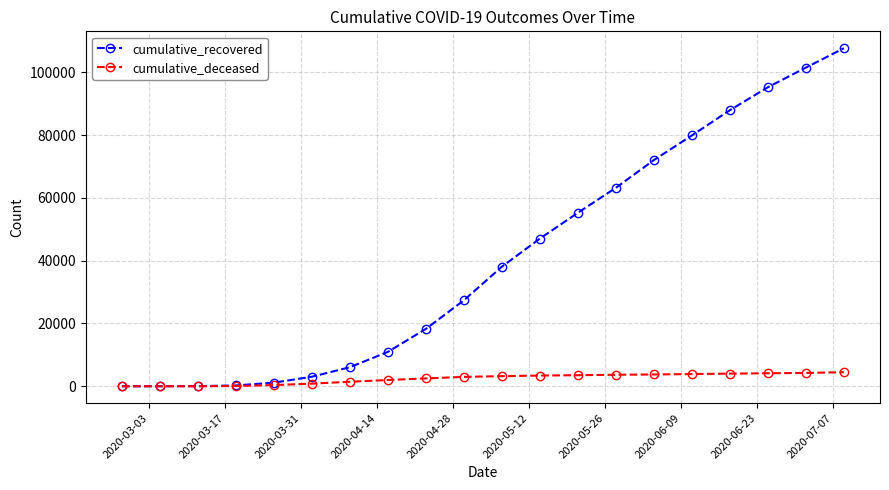

How many values in the cumulative_recovered series are below 38092?

10